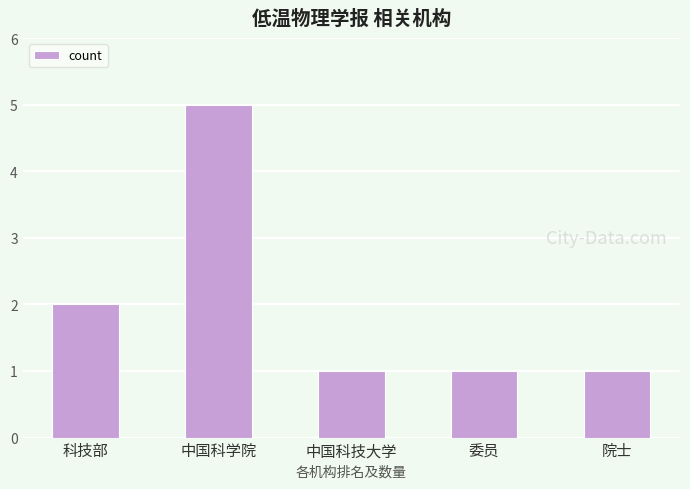

What is the ratio of the value at 科技部 to the value at 委员?

2.0